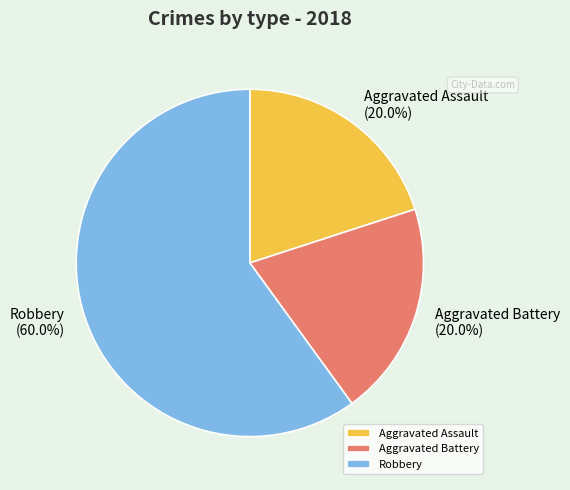

How many segments does this pie chart have?

3